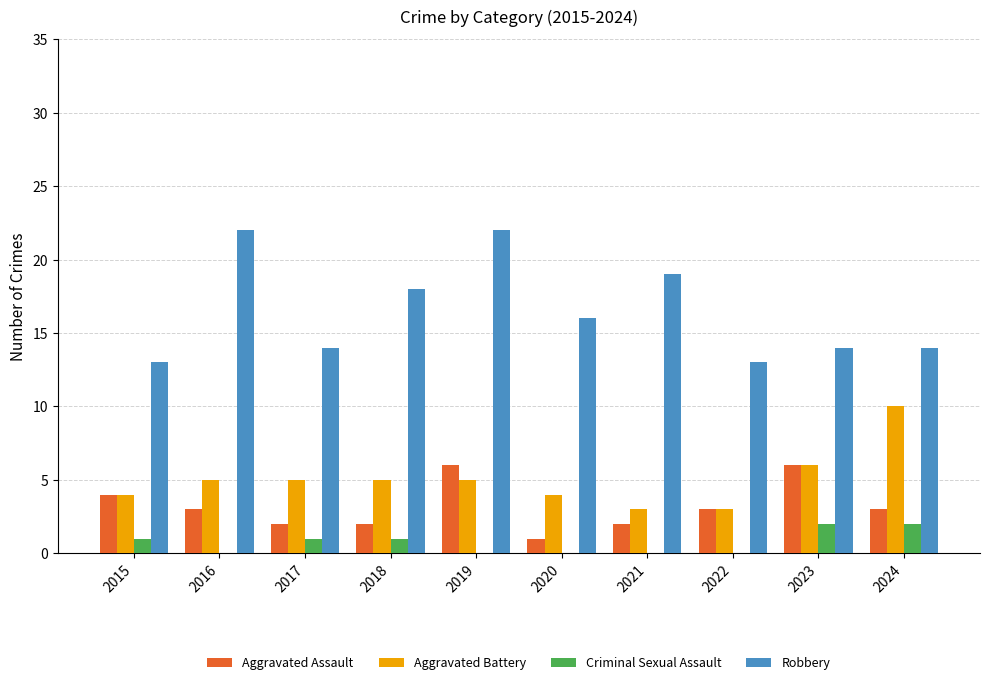

The value of Aggravated Assault at 2022 is 3. True or false?

True